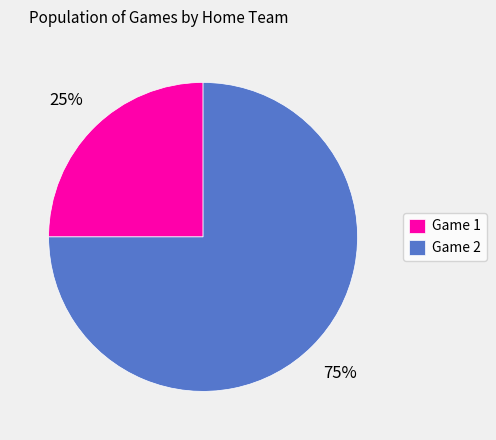

How many segments does this pie chart have?

2